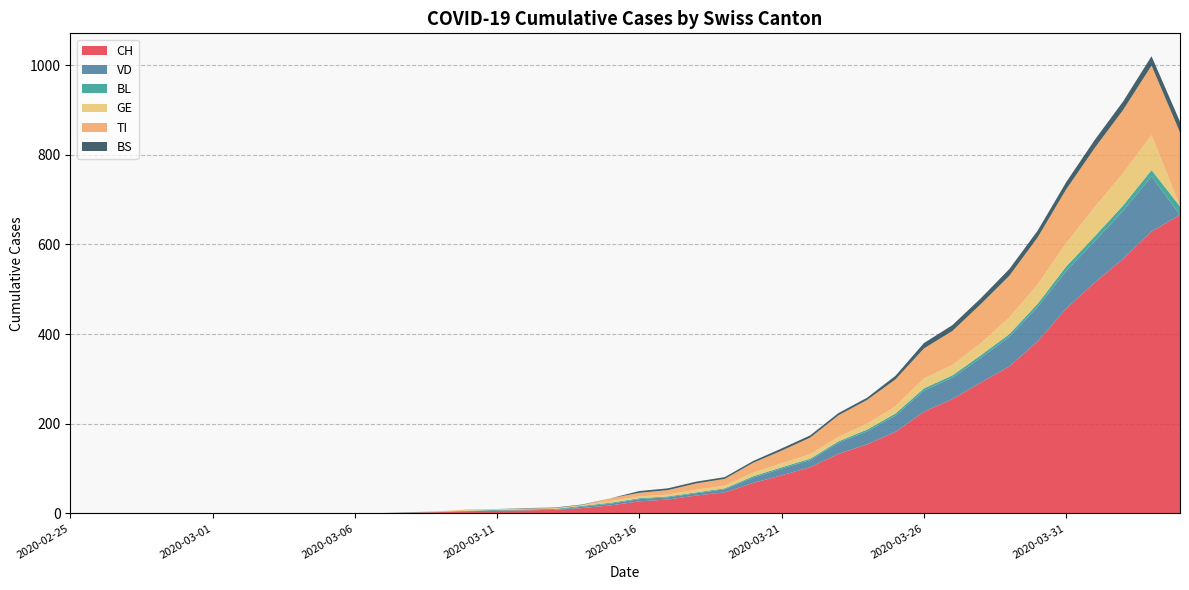

Reading left to right, what are all the values shown in this chart?

CH: 2020-02-25=0	2020-02-26=0	2020-02-27=0	2020-02-28=0	2020-02-29=0	2020-03-01=0	2020-03-02=0	2020-03-03=0	2020-03-04=0	2020-03-05=0	2020-03-06=1	2020-03-07=1	2020-03-08=2	2020-03-09=3	2020-03-10=5	2020-03-11=6	2020-03-12=7	2020-03-13=8	2020-03-14=12	2020-03-15=18	2020-03-16=27	2020-03-17=31	2020-03-18=40	2020-03-19=47	2020-03-20=68	2020-03-21=85	2020-03-22=103	2020-03-23=133	2020-03-24=154	2020-03-25=182	2020-03-26=227	2020-03-27=255	2020-03-28=292	2020-03-29=328	2020-03-30=384	2020-03-31=457	2020-04-01=515	2020-04-02=568	2020-04-03=629	2020-04-04=666
VD: 2020-02-25=0	2020-02-26=0	2020-02-27=0	2020-02-28=0	2020-02-29=0	2020-03-01=0	2020-03-02=0	2020-03-03=0	2020-03-04=0	2020-03-05=0	2020-03-06=0	2020-03-07=0	2020-03-08=0	2020-03-09=0	2020-03-10=0	2020-03-11=0	2020-03-12=0	2020-03-13=0	2020-03-14=3	2020-03-15=4	2020-03-16=5	2020-03-17=5	2020-03-18=5	2020-03-19=7	2020-03-20=12	2020-03-21=15	2020-03-22=16	2020-03-23=25	2020-03-24=29	2020-03-25=36	2020-03-26=47	2020-03-27=48	2020-03-28=55	2020-03-29=66	2020-03-30=77	2020-03-31=84	2020-04-01=92	2020-04-02=107	2020-04-03=123	2020-04-04=0
BL: 2020-02-25=0	2020-02-26=0	2020-02-27=0	2020-02-28=0	2020-02-29=0	2020-03-01=0	2020-03-02=0	2020-03-03=0	2020-03-04=0	2020-03-05=0	2020-03-06=0	2020-03-07=0	2020-03-08=1	2020-03-09=1	2020-03-10=1	2020-03-11=2	2020-03-12=2	2020-03-13=2	2020-03-14=2	2020-03-15=2	2020-03-16=2	2020-03-17=2	2020-03-18=2	2020-03-19=2	2020-03-20=3	2020-03-21=3	2020-03-22=3	2020-03-23=3	2020-03-24=4	2020-03-25=5	2020-03-26=5	2020-03-27=5	2020-03-28=6	2020-03-29=6	2020-03-30=7	2020-03-31=10	2020-04-01=11	2020-04-02=12	2020-04-03=14	2020-04-04=19
GE: 2020-02-25=0	2020-02-26=0	2020-02-27=0	2020-02-28=0	2020-02-29=0	2020-03-01=0	2020-03-02=0	2020-03-03=0	2020-03-04=0	2020-03-05=0	2020-03-06=0	2020-03-07=0	2020-03-08=0	2020-03-09=1	2020-03-10=2	2020-03-11=2	2020-03-12=2	2020-03-13=2	2020-03-14=2	2020-03-15=4	2020-03-16=4	2020-03-17=4	2020-03-18=6	2020-03-19=6	2020-03-20=8	2020-03-21=9	2020-03-22=10	2020-03-23=10	2020-03-24=13	2020-03-25=16	2020-03-26=22	2020-03-27=23	2020-03-28=27	2020-03-29=37	2020-03-30=43	2020-03-31=52	2020-04-01=65	2020-04-02=72	2020-04-03=78	2020-04-04=0
TI: 2020-02-25=0	2020-02-26=0	2020-02-27=0	2020-02-28=0	2020-02-29=0	2020-03-01=0	2020-03-02=0	2020-03-03=0	2020-03-04=0	2020-03-05=0	2020-03-06=0	2020-03-07=0	2020-03-08=0	2020-03-09=0	2020-03-10=1	2020-03-11=0	2020-03-12=0	2020-03-13=0	2020-03-14=0	2020-03-15=6	2020-03-16=8	2020-03-17=10	2020-03-18=14	2020-03-19=15	2020-03-20=22	2020-03-21=28	2020-03-22=37	2020-03-23=48	2020-03-24=53	2020-03-25=60	2020-03-26=67	2020-03-27=76	2020-03-28=87	2020-03-29=93	2020-03-30=105	2020-03-31=120	2020-04-01=132	2020-04-02=141	2020-04-03=155	2020-04-04=165
BS: 2020-02-25=0	2020-02-26=0	2020-02-27=0	2020-02-28=0	2020-02-29=0	2020-03-01=0	2020-03-02=0	2020-03-03=0	2020-03-04=0	2020-03-05=0	2020-03-06=0	2020-03-07=0	2020-03-08=0	2020-03-09=0	2020-03-10=0	2020-03-11=0	2020-03-12=1	2020-03-13=1	2020-03-14=1	2020-03-15=0	2020-03-16=4	2020-03-17=4	2020-03-18=4	2020-03-19=4	2020-03-20=4	2020-03-21=5	2020-03-22=5	2020-03-23=5	2020-03-24=5	2020-03-25=8	2020-03-26=12	2020-03-27=13	2020-03-28=13	2020-03-29=15	2020-03-30=15	2020-03-31=16	2020-04-01=18	2020-04-02=19	2020-04-03=21	2020-04-04=24